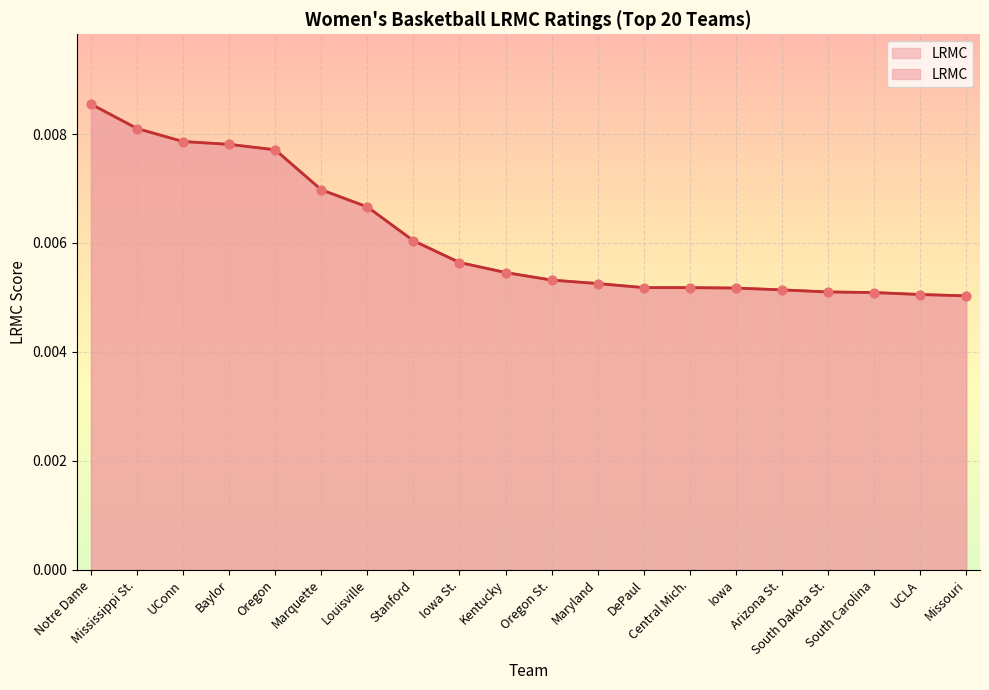

Which has a higher value, Arizona St. or Oregon St.?

Oregon St.